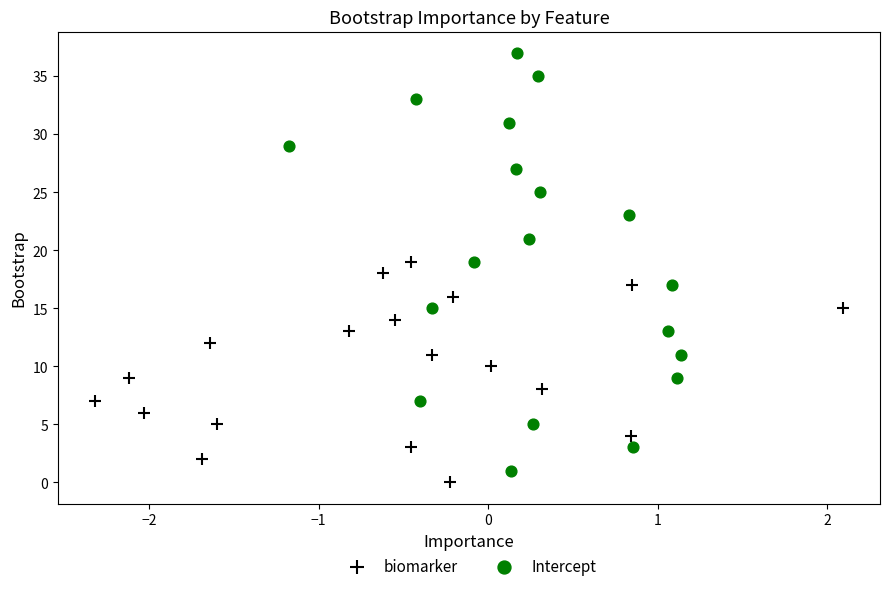

Which series has the widest spread of Y values?

Intercept